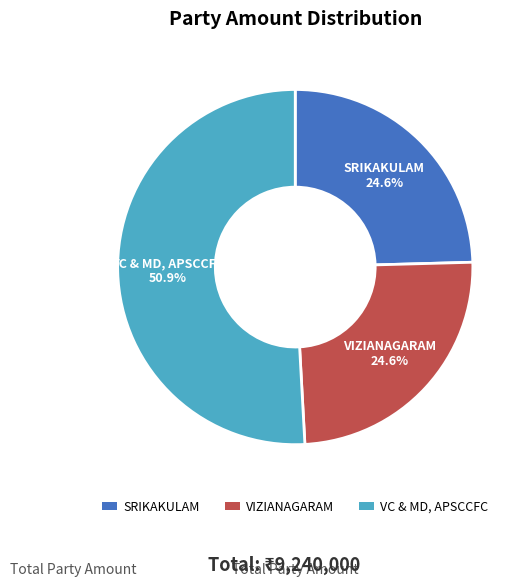

What is the ratio of the value at VIZIANAGARAM to the value at VC & MD, APSCCFC?

0.5